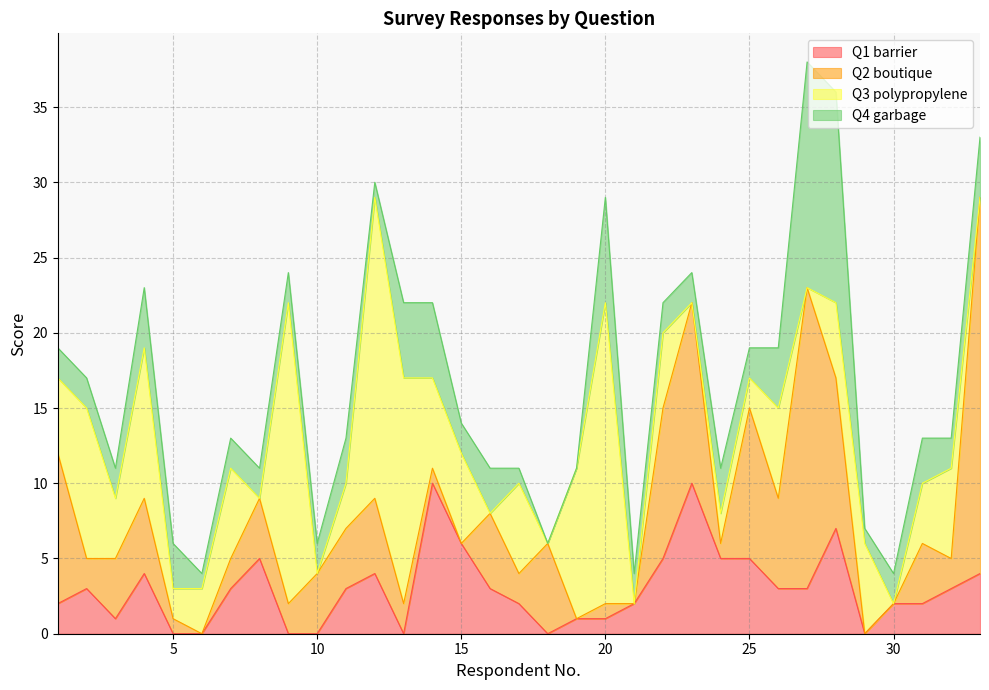

Where do Q1 barrier and Q3 polypropylene first cross each other?

7 and 8